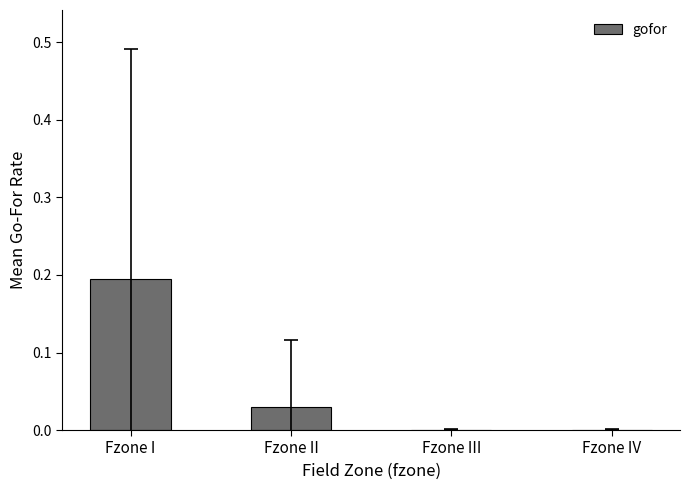

The chart shows a value of 0.0 at Fzone III. True or false?

True